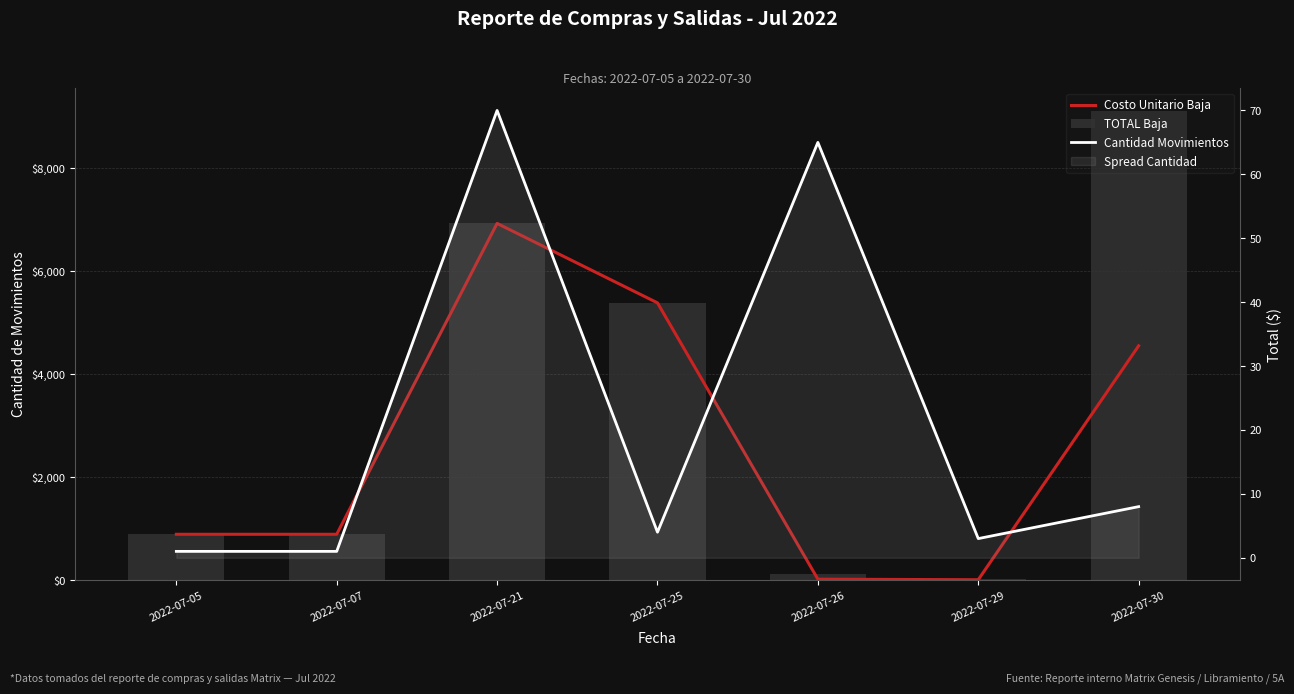

What is the difference between the maximum and minimum values in the TOTAL Baja series?

9076.0